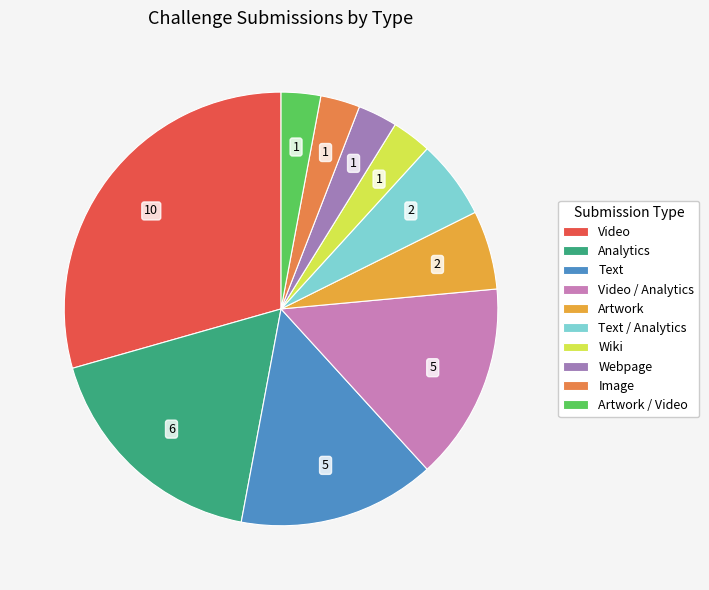

Approximately how many times larger is the value at Text / Analytics compared to Wiki?

2.0